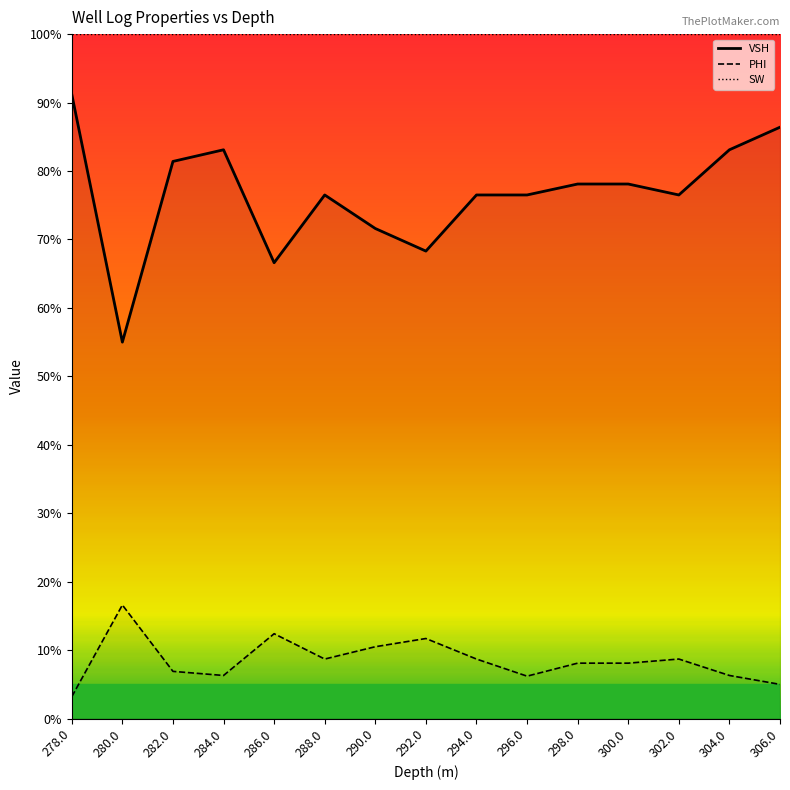

Reading right to left, list all the values displayed in this chart.

VSH: 306.0=0.9	304.0=0.8	302.0=0.8	300.0=0.8	298.0=0.8	296.0=0.8	294.0=0.8	292.0=0.7	290.0=0.7	288.0=0.8	286.0=0.7	284.0=0.8	282.0=0.8	280.0=0.6	278.0=0.9
PHI: 306.0=0.1	304.0=0.1	302.0=0.1	300.0=0.1	298.0=0.1	296.0=0.1	294.0=0.1	292.0=0.1	290.0=0.1	288.0=0.1	286.0=0.1	284.0=0.1	282.0=0.1	280.0=0.2	278.0=0.0
SW: 306.0=1.0	304.0=1.0	302.0=1.0	300.0=1.0	298.0=1.0	296.0=1.0	294.0=1.0	292.0=1.0	290.0=1.0	288.0=1.0	286.0=1.0	284.0=1.0	282.0=1.0	280.0=1.0	278.0=1.0